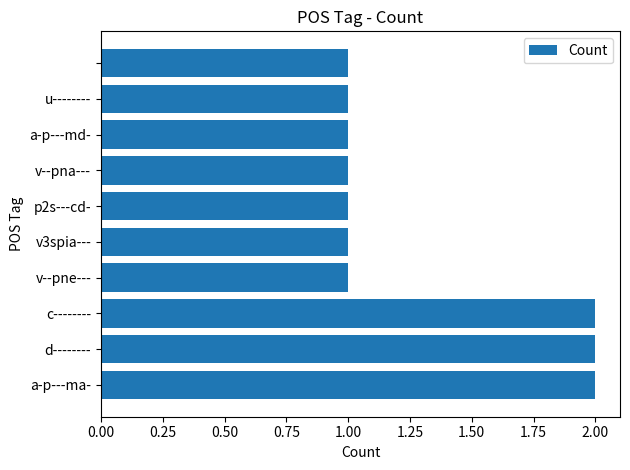

What is the sum of all values?

13